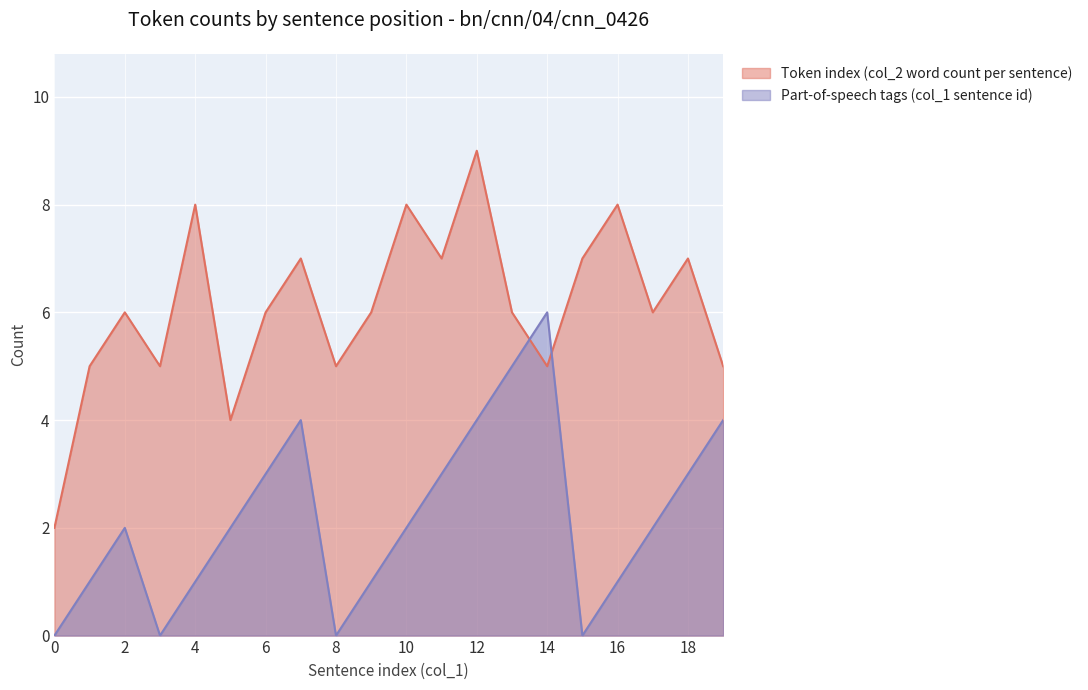

Reading right to left, extract all data points from this chart.

Token index (col_2 word count per sentence): 19=5	18=7	17=6	16=8	15=7	14=5	13=6	12=9	11=7	10=8	9=6	8=5	7=7	6=6	5=4	4=8	3=5	2=6	1=5	0=2
Part-of-speech tags (col_1 sentence id): 19=4	18=3	17=2	16=1	15=0	14=6	13=5	12=4	11=3	10=2	9=1	8=0	7=4	6=3	5=2	4=1	3=0	2=2	1=1	0=0